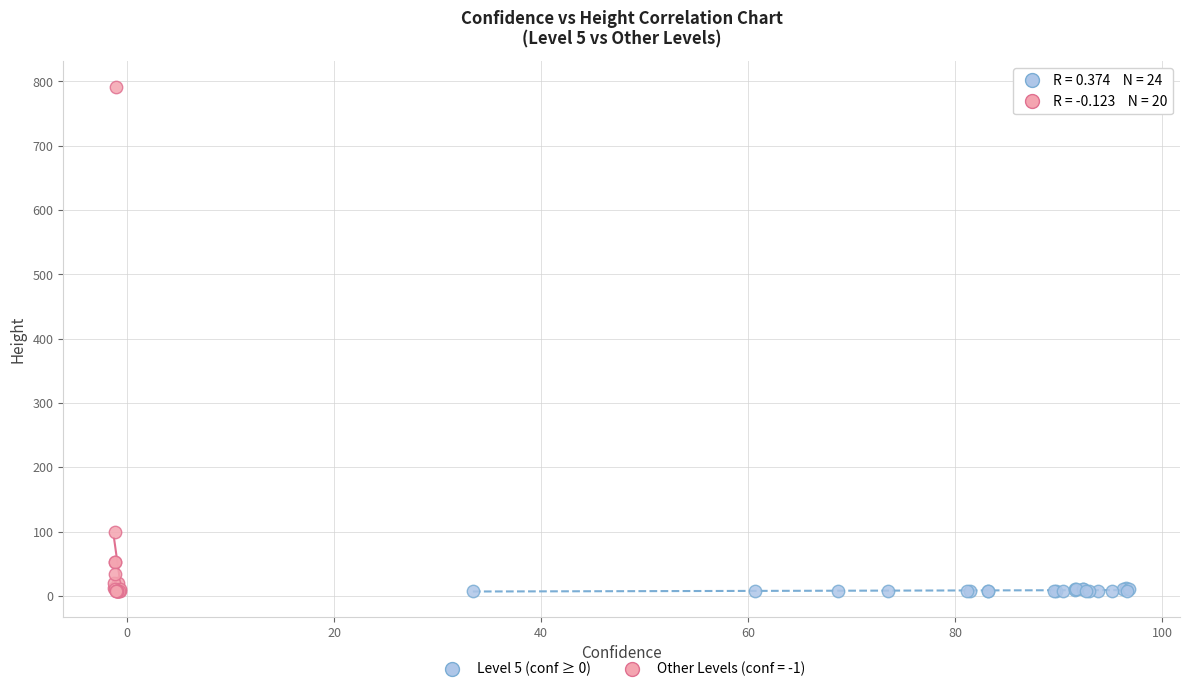

Which series contains the highest Y value?

Other Levels (conf = -1)